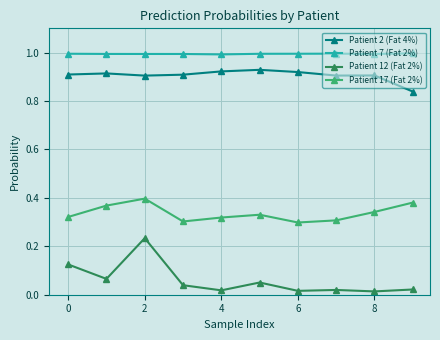

What is the maximum value for Patient 7 (Fat 2%)?

1.0